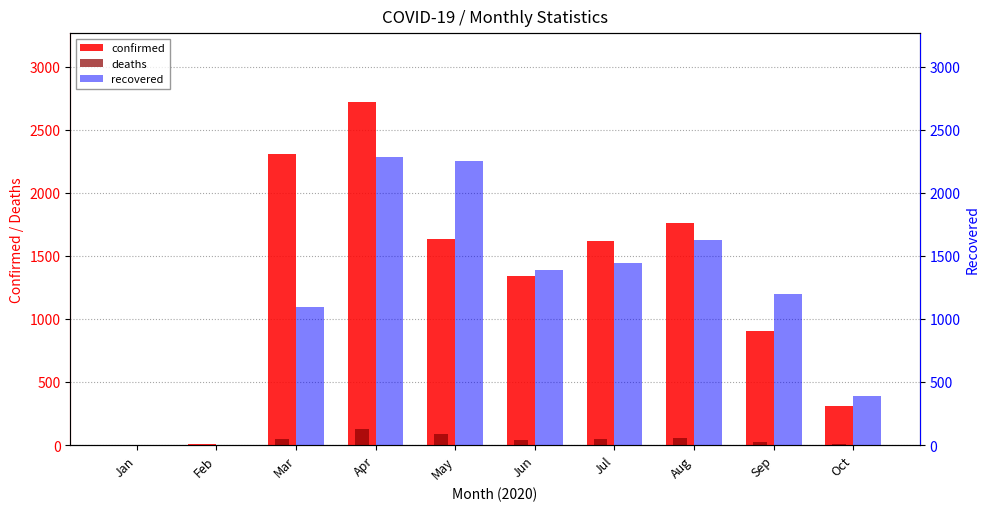

Between Jun and Oct, which series saw the biggest shift?

confirmed